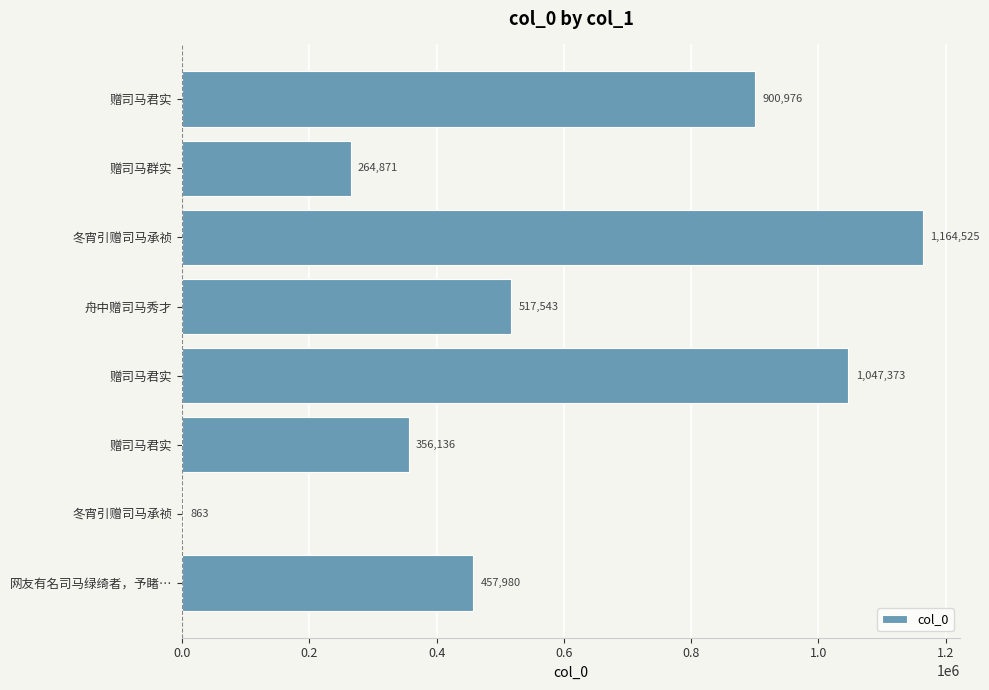

Are the bars horizontal?

Yes